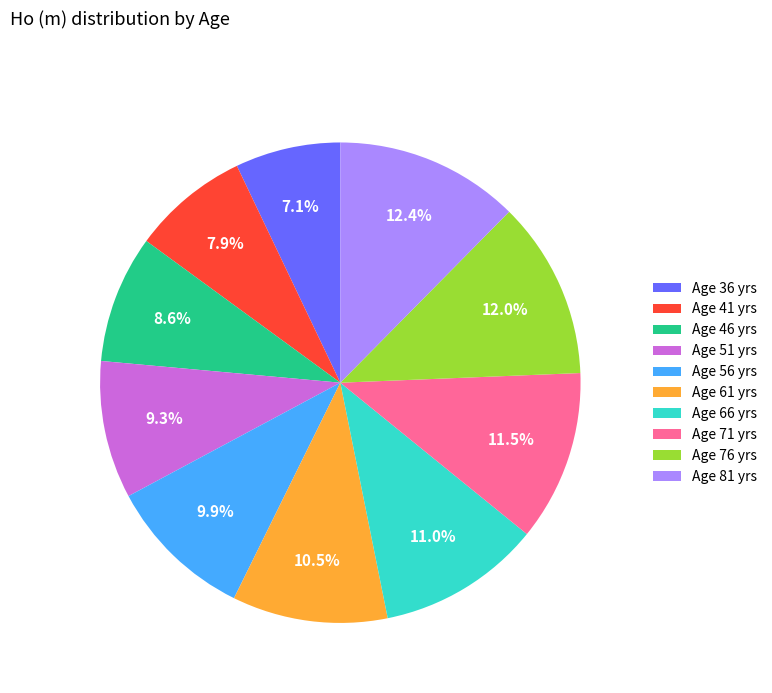

How much of the chart is everything except Age 81 yrs?

87.6%